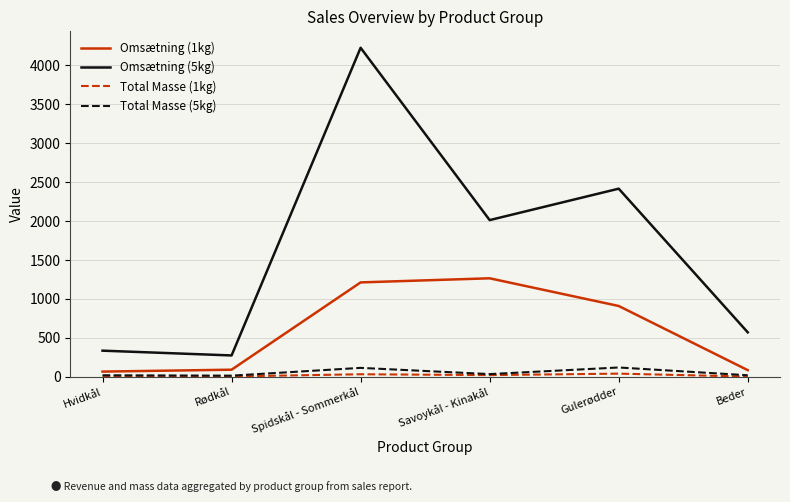

Is the value of Omsætning (1kg) at Hvidkål greater than the value of Omsætning (5kg) at Gulerødder?

No